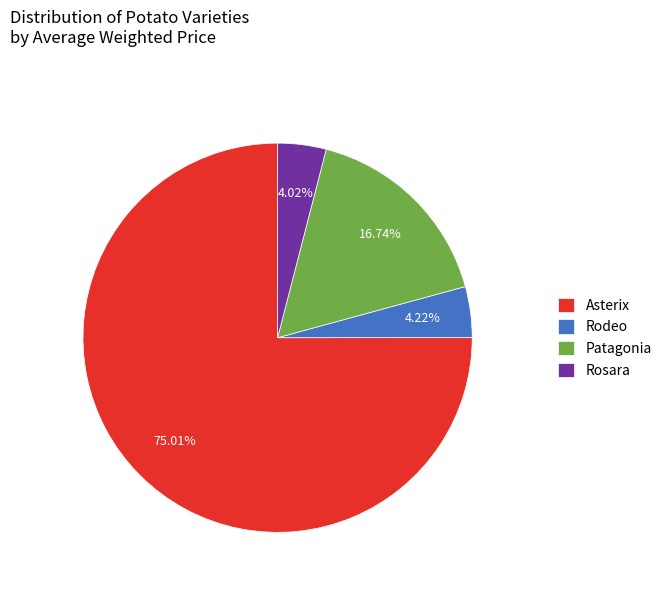

Which has a higher value, Asterix or Rodeo?

Asterix